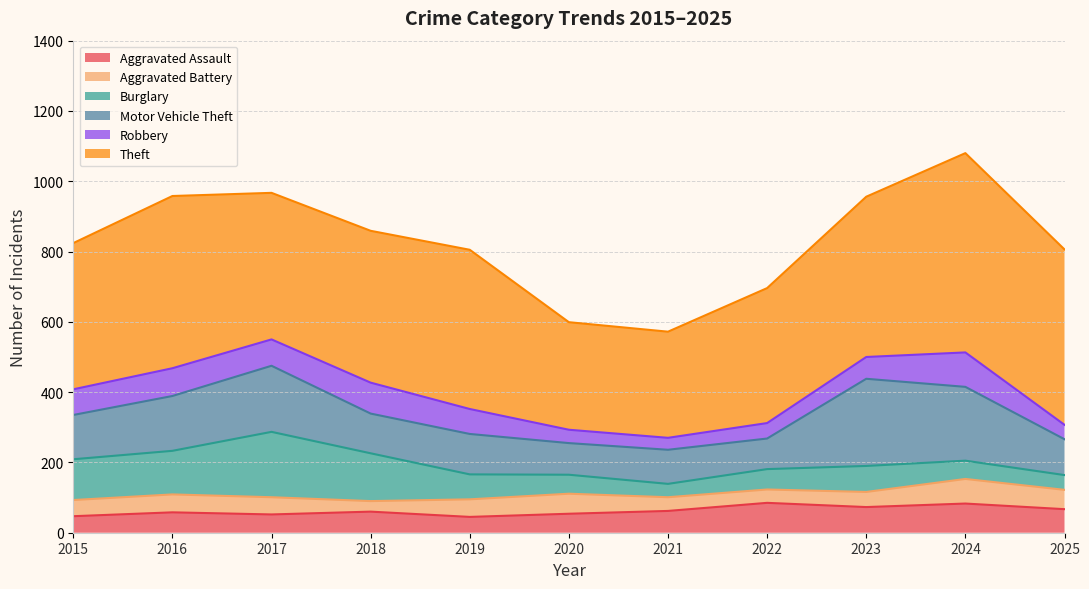

What is the minimum value for Theft?

302